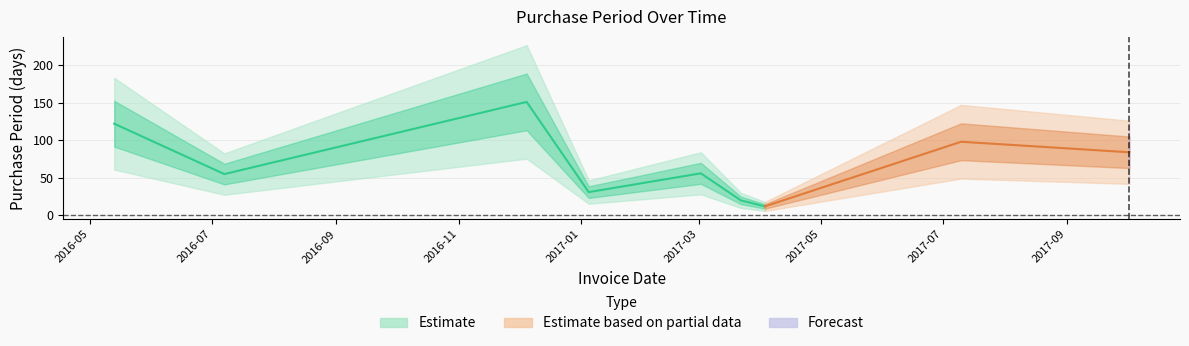

Reading left to right, what are all the values shown in this chart?

2016-05-13=122	2016-07-07=55	2016-12-05=151	2017-01-05=31	2017-03-02=56	2017-03-22=20	2017-04-03=12	2017-07-10=98	2017-10-02=84